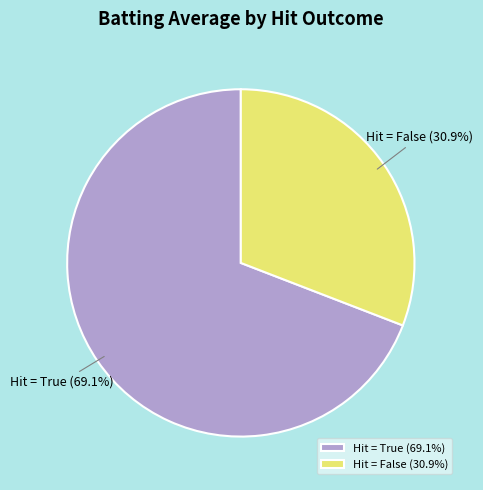

Count the number of slices in the pie.

2